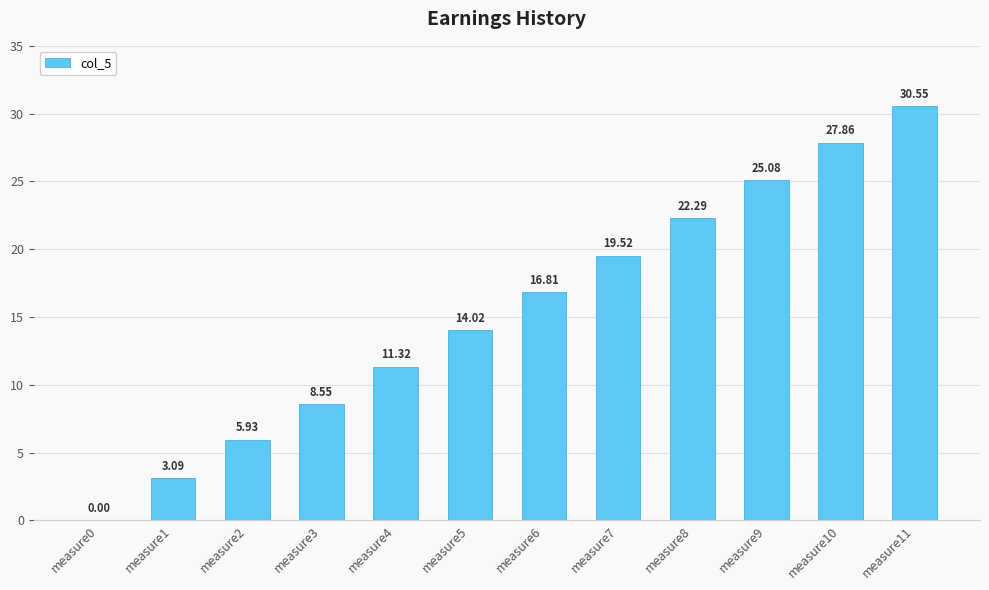

Between measure8 and measure6, which is larger?

measure8